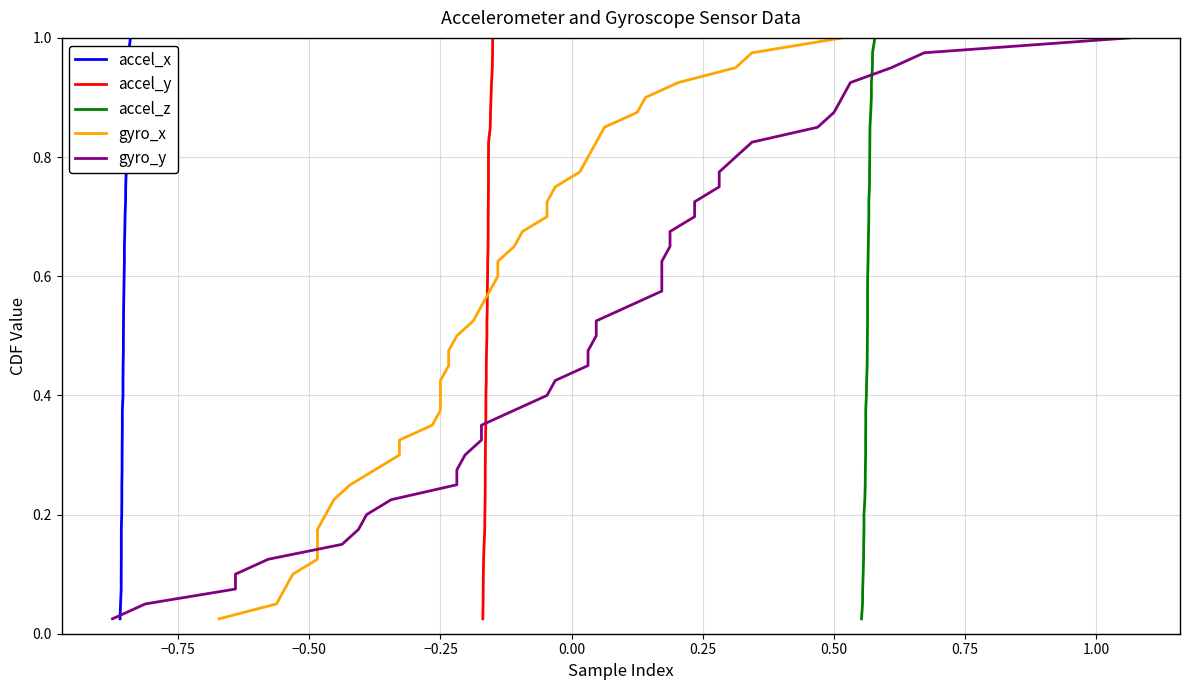

How many lines are shown in the chart?

5